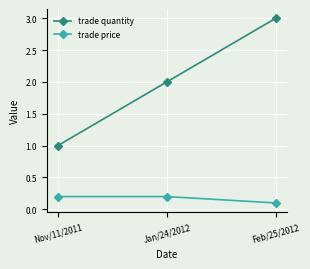

What is the greatest value displayed?

3.0